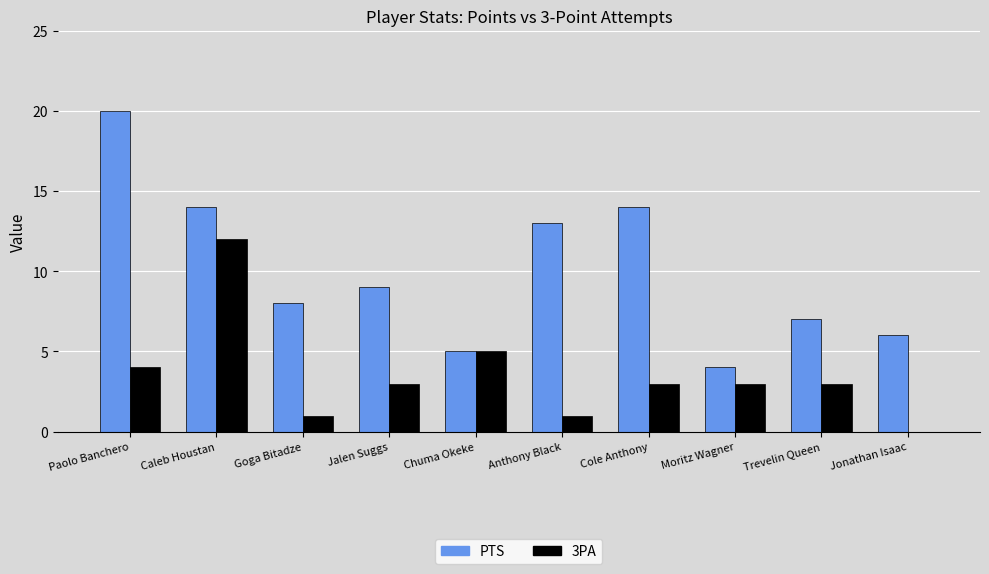

Is it true that PTS equals 14 at Caleb Houstan?

True